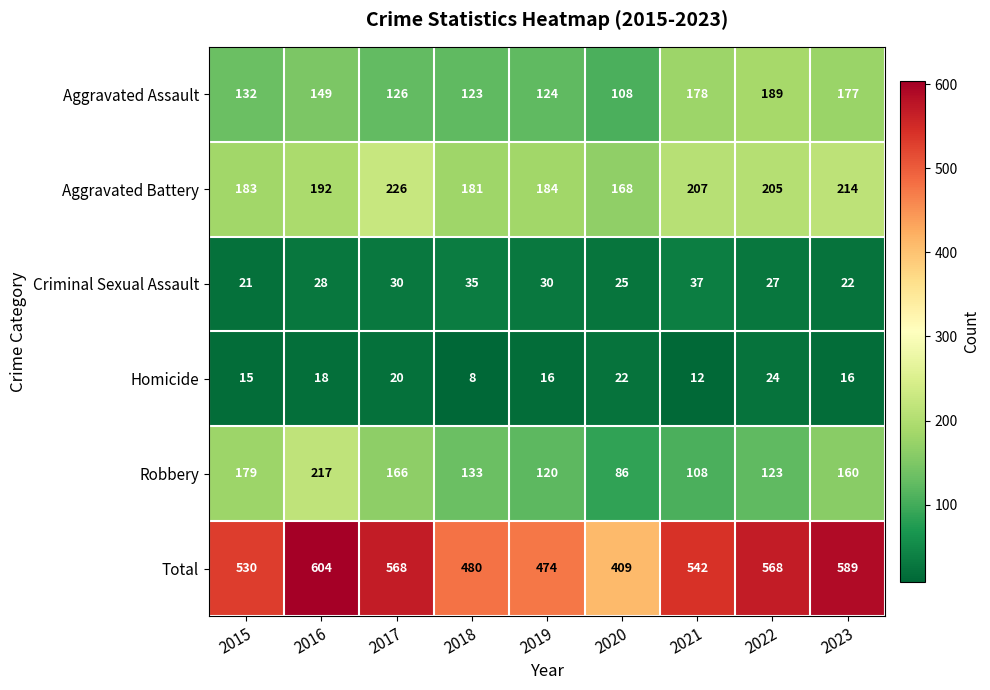

Is it true that Homicide equals 8 at 2018?

True